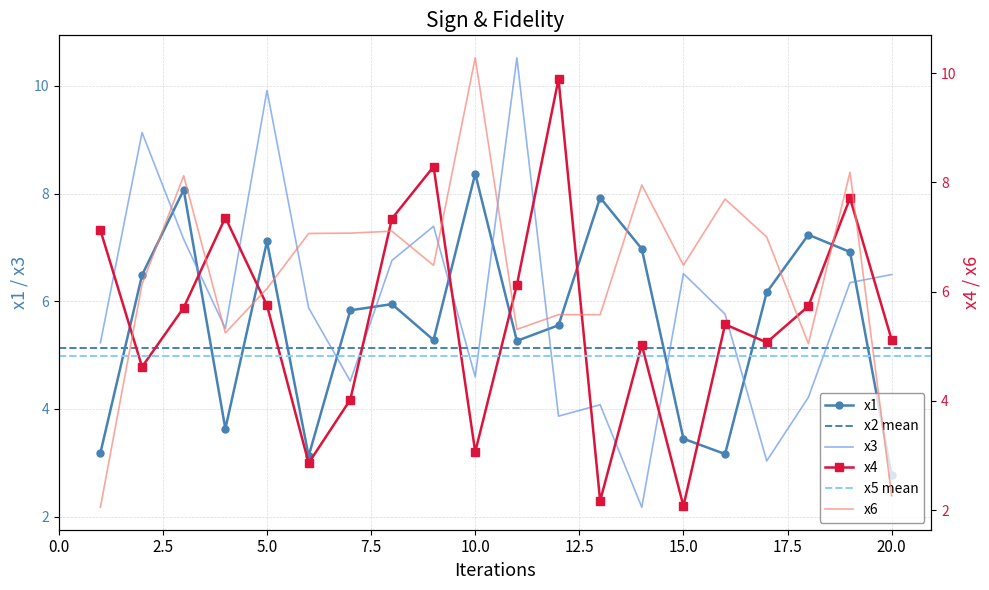

What is the value of the x4 point at the 16th from the left?

5.4